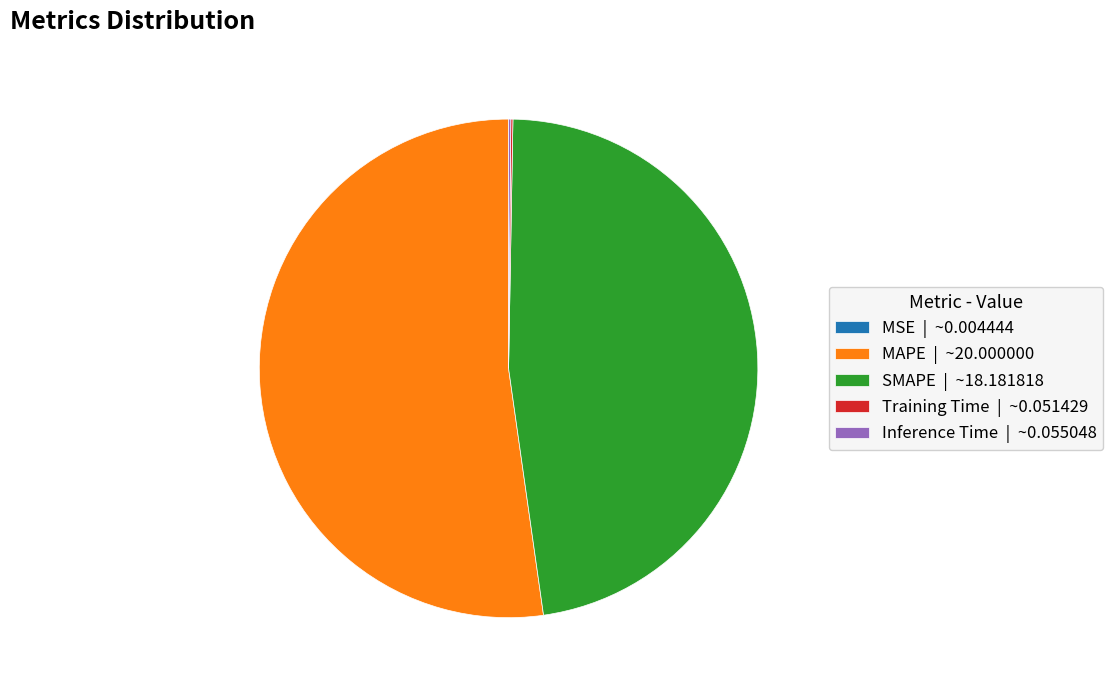

Is MAPE | ~20.000000 the majority of the pie?

Yes